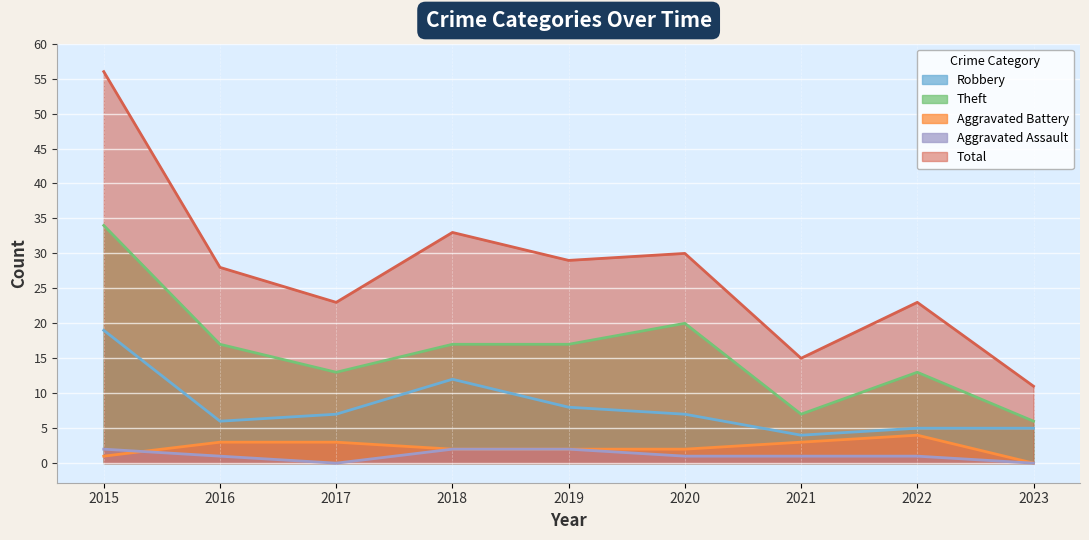

True or false: Aggravated Assault has a value of 2 at 2015.

True